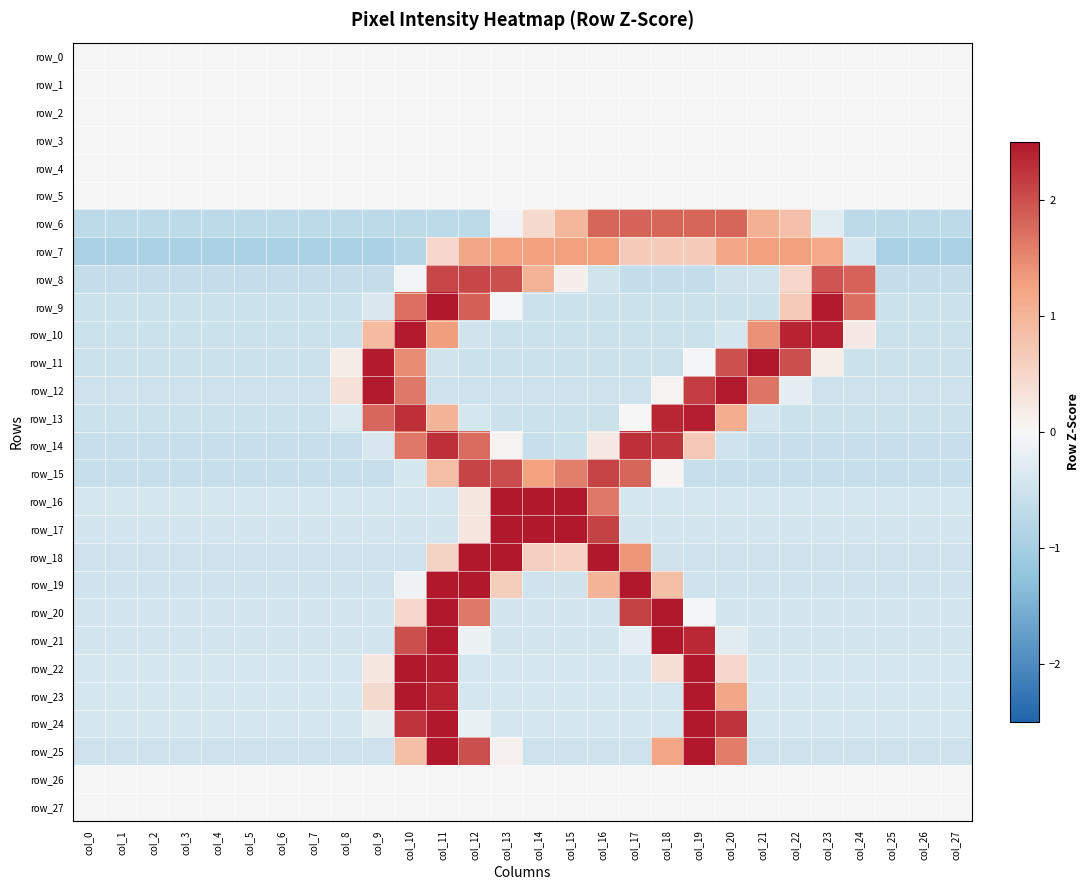

The value of row_25 at col_23 is -0.5. True or false?

True